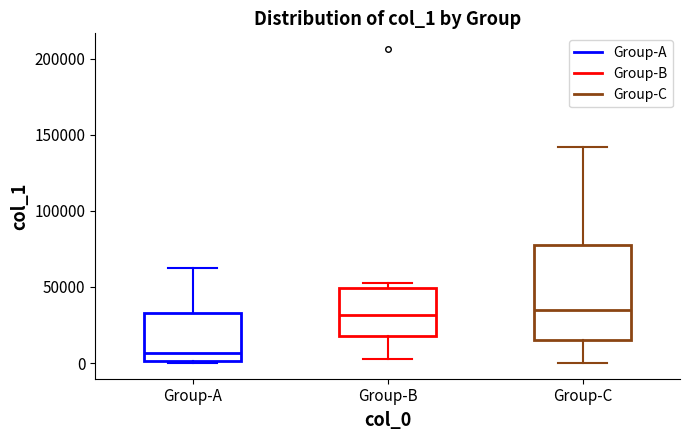

Reading left to right, transcribe this box plot: for each box, give where its median line is, the range the box spans, and where its two whiskers end, as read against the y-axis. The values are not printed on the chart, so give them approximately, as read against the axis.

Group-A: median 5000, box 0 to 35000, whiskers 0 to 65000
Group-B: median 30000, box 20000 to 50000, whiskers 0 to 55000
Group-C: median 35000, box 15000 to 75000, whiskers 0 to 140000